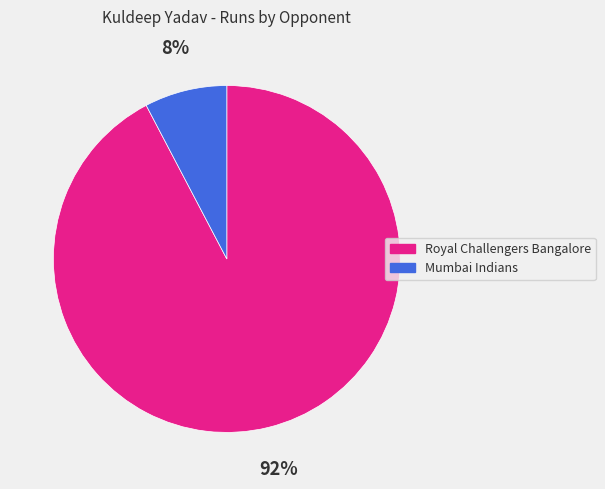

Combined, do Royal Challengers Bangalore and Mumbai Indians account for over 50%?

Yes